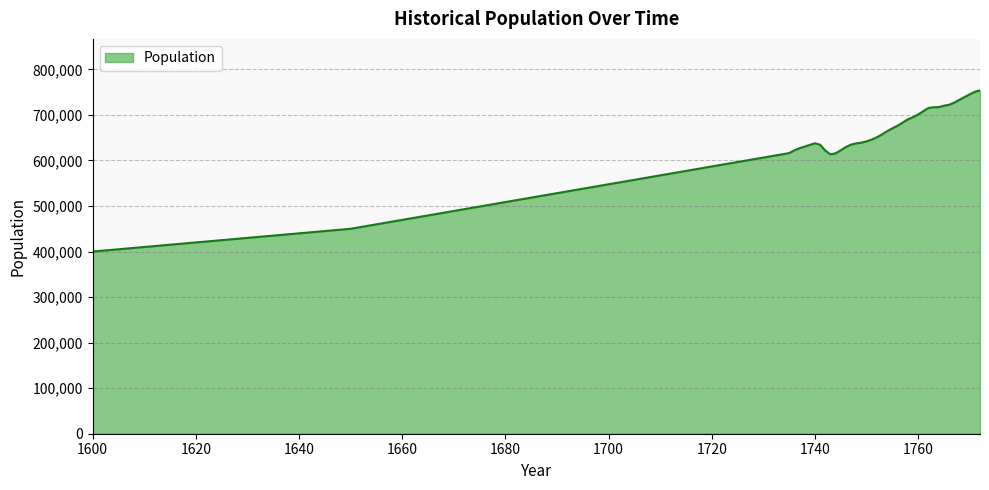

Count the number of data series in this chart.

1